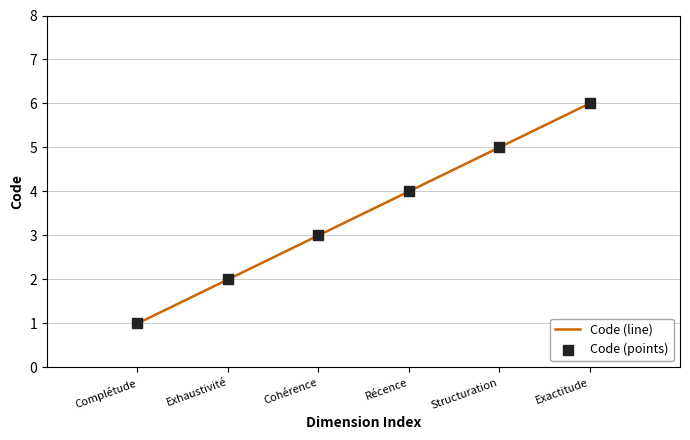

Between Structuration and Complétude, which is larger?

Structuration